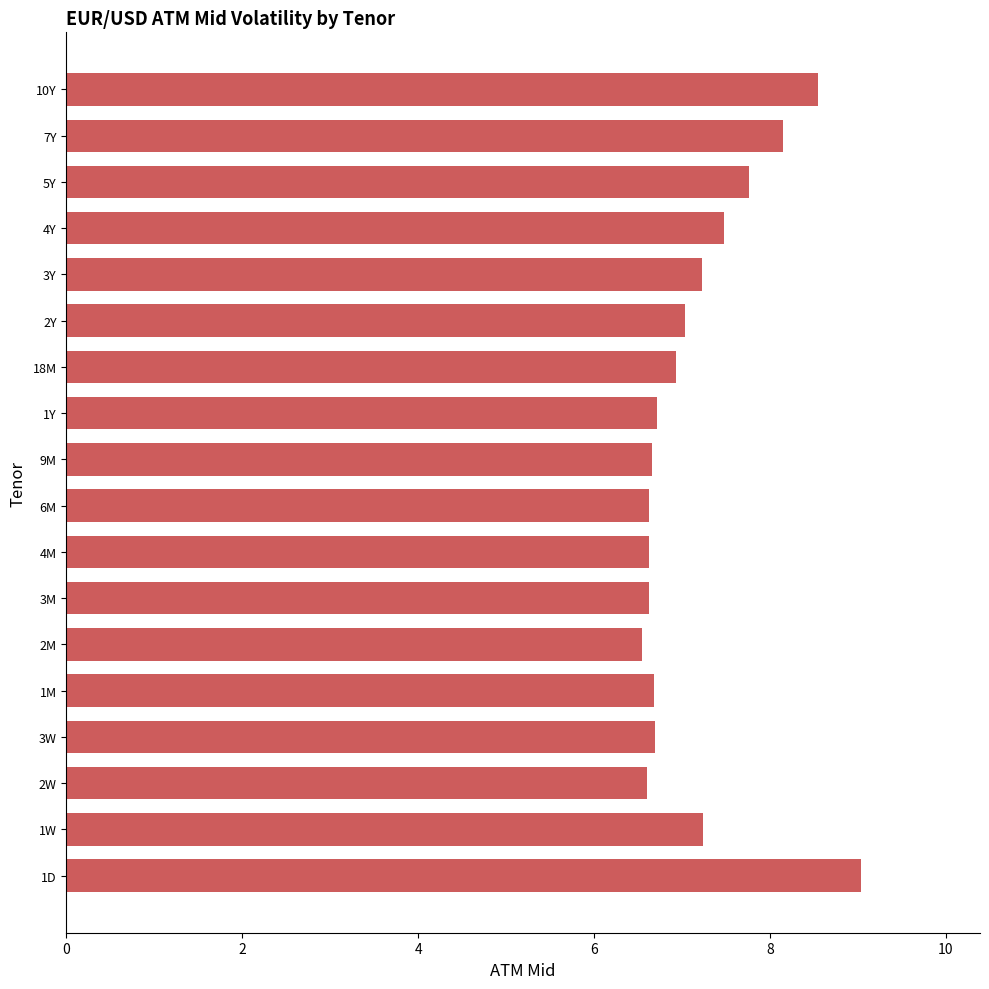

What is the change in value from 1M to 7Y?

+1.5